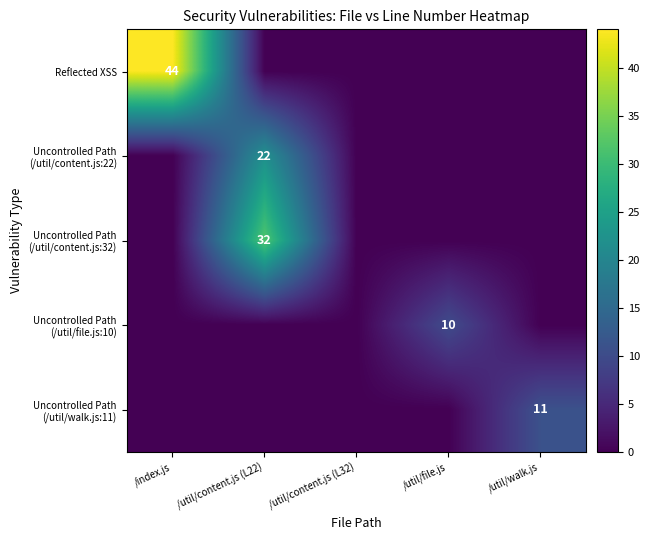

The Reflected XSS series shows 29 at /index.js. True or false?

False